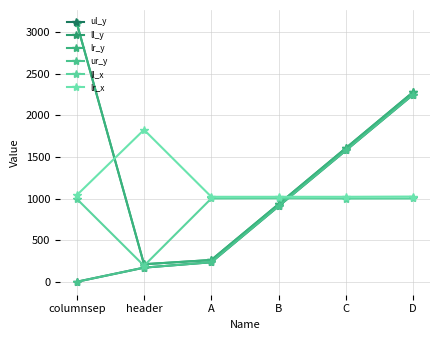

List the labels in order of ur_y value, smallest first.

columnsep, header, A, B, C, D